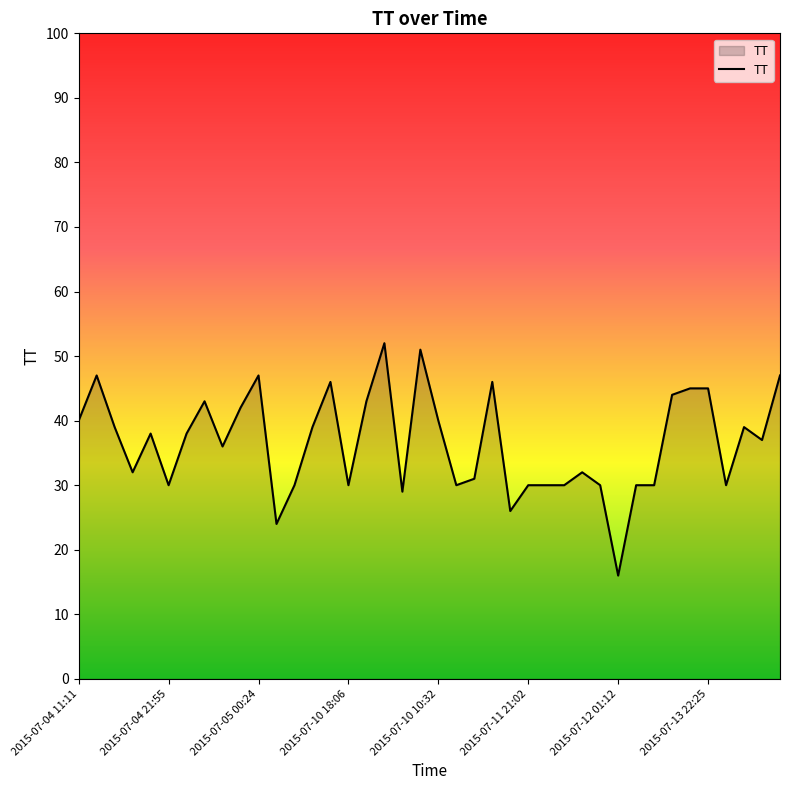

What is the smallest value displayed?

16